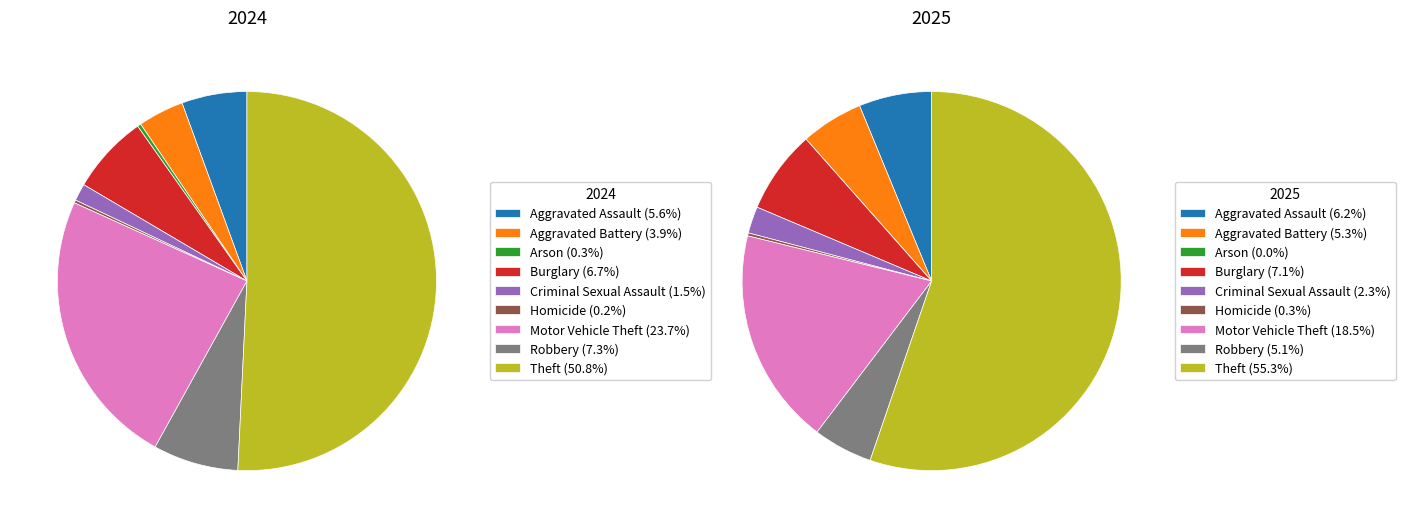

How many slices are in this pie chart?

9